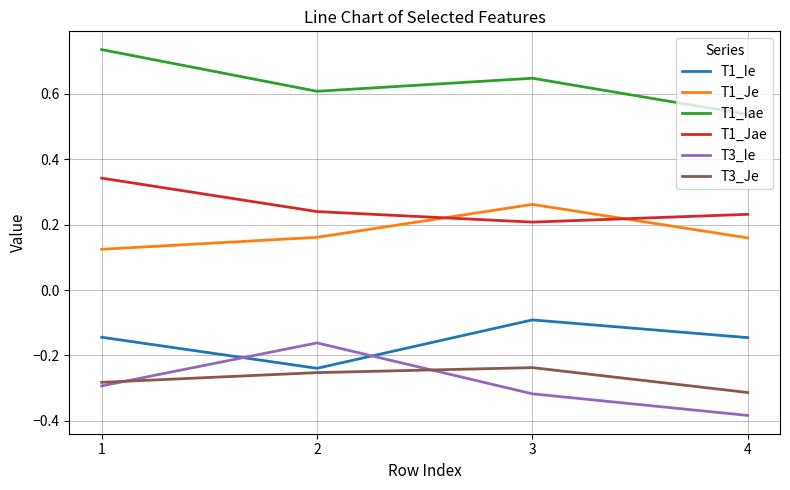

What are all the series names shown in the legend?

T1_Ie, T1_Je, T1_Iae, T1_Jae, T3_Ie, T3_Je